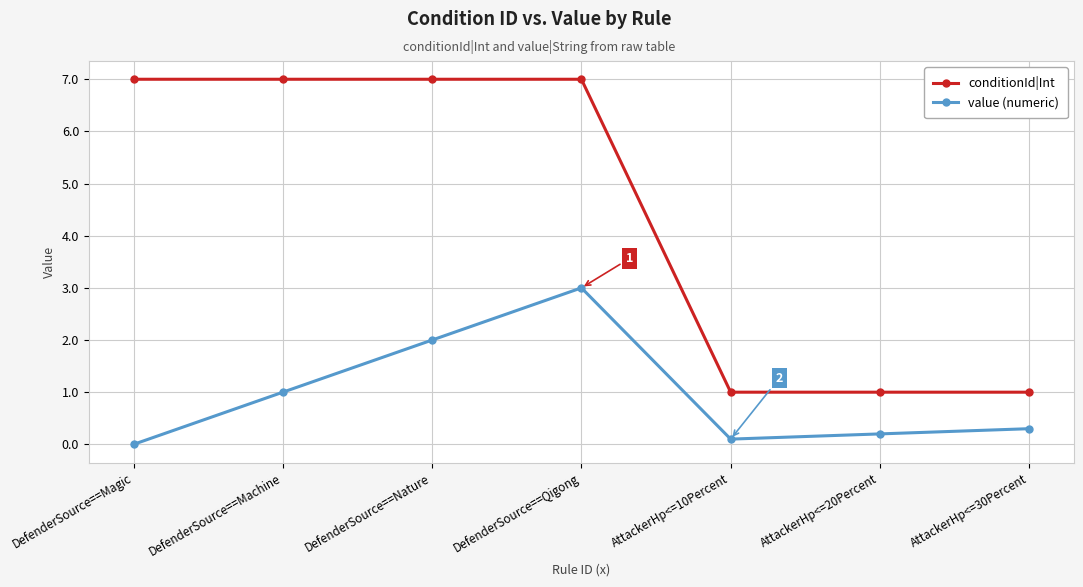

What is the difference between the second highest and minimum values in the value (numeric) series?

2.0